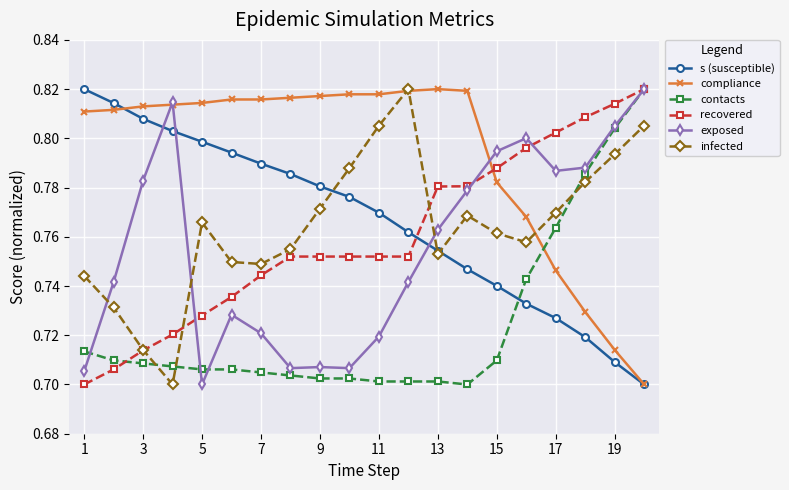

Which series has the largest total across all categories?

compliance